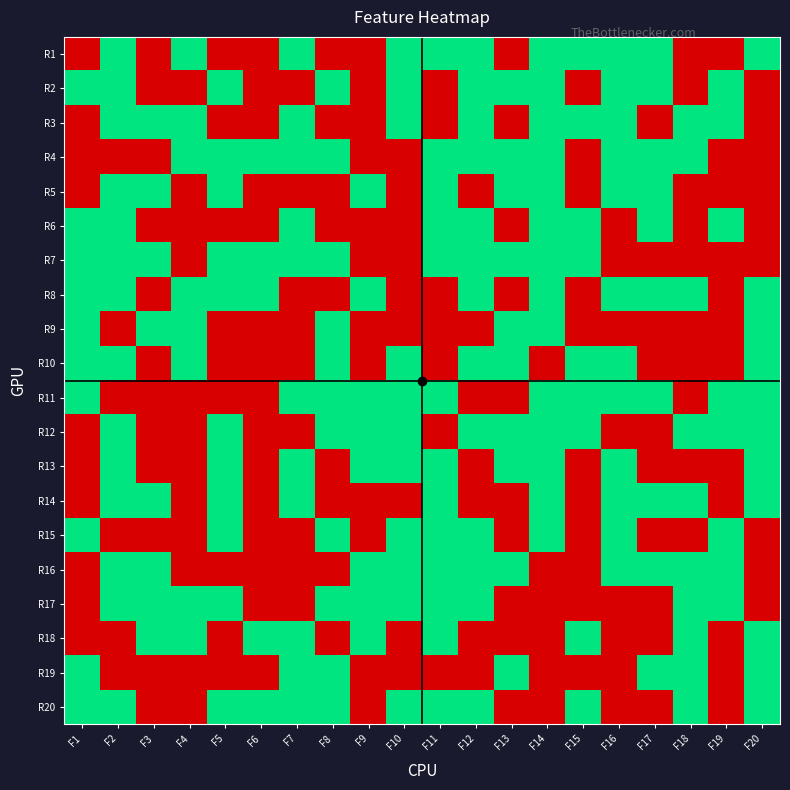

Reading right to left, what are all the values shown in this chart?

R1: F20=1	F19=0	F18=0	F17=1	F16=1	F15=1	F14=1	F13=0	F12=1	F11=1	F10=1	F9=0	F8=0	F7=1	F6=0	F5=0	F4=1	F3=0	F2=1	F1=0
R2: F20=0	F19=1	F18=0	F17=1	F16=1	F15=0	F14=1	F13=1	F12=1	F11=0	F10=1	F9=0	F8=1	F7=0	F6=0	F5=1	F4=0	F3=0	F2=1	F1=1
R3: F20=0	F19=1	F18=1	F17=0	F16=1	F15=1	F14=1	F13=0	F12=1	F11=0	F10=1	F9=0	F8=0	F7=1	F6=0	F5=0	F4=1	F3=1	F2=1	F1=0
R4: F20=0	F19=0	F18=1	F17=1	F16=1	F15=0	F14=1	F13=1	F12=1	F11=1	F10=0	F9=0	F8=1	F7=1	F6=1	F5=1	F4=1	F3=0	F2=0	F1=0
R5: F20=0	F19=0	F18=0	F17=1	F16=1	F15=0	F14=1	F13=1	F12=0	F11=1	F10=0	F9=1	F8=0	F7=0	F6=0	F5=1	F4=0	F3=1	F2=1	F1=0
R6: F20=0	F19=1	F18=0	F17=1	F16=0	F15=1	F14=1	F13=0	F12=1	F11=1	F10=0	F9=0	F8=0	F7=1	F6=0	F5=0	F4=0	F3=0	F2=1	F1=1
R7: F20=0	F19=0	F18=0	F17=0	F16=0	F15=1	F14=1	F13=1	F12=1	F11=1	F10=0	F9=0	F8=1	F7=1	F6=1	F5=1	F4=0	F3=1	F2=1	F1=1
R8: F20=1	F19=0	F18=1	F17=1	F16=1	F15=0	F14=1	F13=0	F12=1	F11=0	F10=0	F9=1	F8=0	F7=0	F6=1	F5=1	F4=1	F3=0	F2=1	F1=1
R9: F20=1	F19=0	F18=0	F17=0	F16=0	F15=0	F14=1	F13=1	F12=0	F11=0	F10=0	F9=0	F8=1	F7=0	F6=0	F5=0	F4=1	F3=1	F2=0	F1=1
R10: F20=1	F19=0	F18=0	F17=0	F16=1	F15=1	F14=0	F13=1	F12=1	F11=0	F10=1	F9=0	F8=1	F7=0	F6=0	F5=0	F4=1	F3=0	F2=1	F1=1
R11: F20=1	F19=1	F18=0	F17=1	F16=1	F15=1	F14=1	F13=0	F12=0	F11=1	F10=1	F9=1	F8=1	F7=1	F6=0	F5=0	F4=0	F3=0	F2=0	F1=1
R12: F20=1	F19=1	F18=1	F17=0	F16=0	F15=1	F14=1	F13=1	F12=1	F11=0	F10=1	F9=1	F8=1	F7=0	F6=0	F5=1	F4=0	F3=0	F2=1	F1=0
R13: F20=1	F19=0	F18=0	F17=0	F16=1	F15=0	F14=1	F13=1	F12=0	F11=1	F10=1	F9=1	F8=0	F7=1	F6=0	F5=1	F4=0	F3=0	F2=1	F1=0
R14: F20=1	F19=0	F18=1	F17=1	F16=1	F15=0	F14=1	F13=0	F12=0	F11=1	F10=0	F9=0	F8=0	F7=1	F6=0	F5=1	F4=0	F3=1	F2=1	F1=0
R15: F20=0	F19=1	F18=0	F17=0	F16=1	F15=0	F14=1	F13=0	F12=1	F11=1	F10=1	F9=0	F8=1	F7=0	F6=0	F5=1	F4=0	F3=0	F2=0	F1=1
R16: F20=0	F19=1	F18=1	F17=1	F16=1	F15=0	F14=0	F13=1	F12=1	F11=1	F10=1	F9=1	F8=0	F7=0	F6=0	F5=0	F4=0	F3=1	F2=1	F1=0
R17: F20=0	F19=1	F18=1	F17=0	F16=0	F15=0	F14=0	F13=0	F12=1	F11=1	F10=1	F9=1	F8=1	F7=0	F6=0	F5=1	F4=1	F3=1	F2=1	F1=0
R18: F20=1	F19=0	F18=1	F17=0	F16=0	F15=1	F14=0	F13=0	F12=0	F11=1	F10=0	F9=1	F8=0	F7=1	F6=1	F5=0	F4=1	F3=1	F2=0	F1=0
R19: F20=1	F19=0	F18=1	F17=1	F16=0	F15=0	F14=0	F13=1	F12=0	F11=0	F10=0	F9=0	F8=1	F7=1	F6=0	F5=0	F4=0	F3=0	F2=0	F1=1
R20: F20=1	F19=0	F18=1	F17=0	F16=0	F15=1	F14=0	F13=0	F12=1	F11=1	F10=1	F9=0	F8=1	F7=1	F6=1	F5=1	F4=0	F3=0	F2=1	F1=1